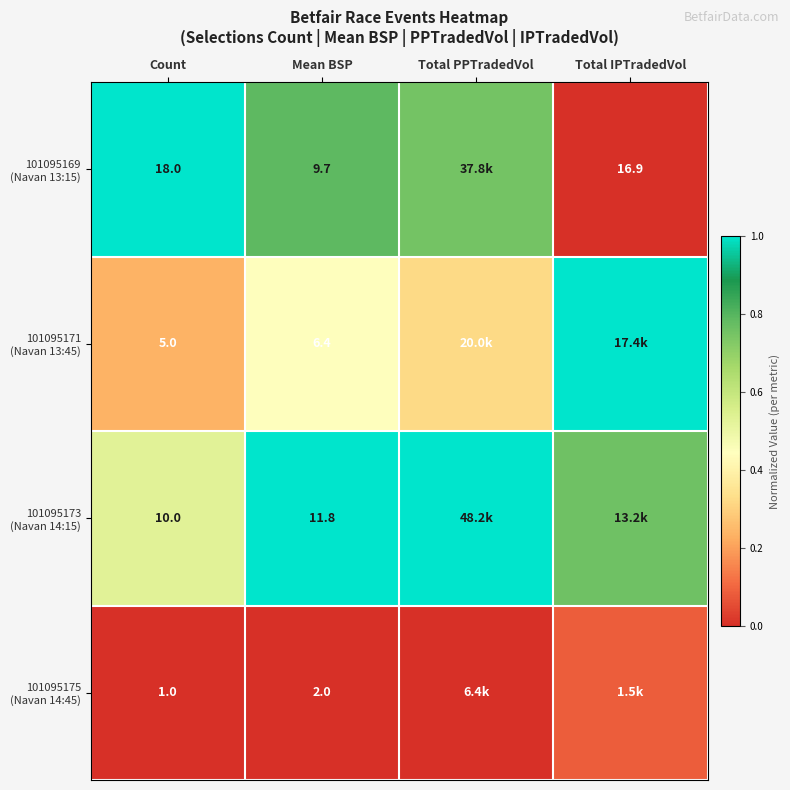

Rank the series by their average value, from highest to lowest.

101095173 (Navan 14:15), 101095169 (Navan 13:15), 101095171 (Navan 13:45), 101095175 (Navan 14:45)